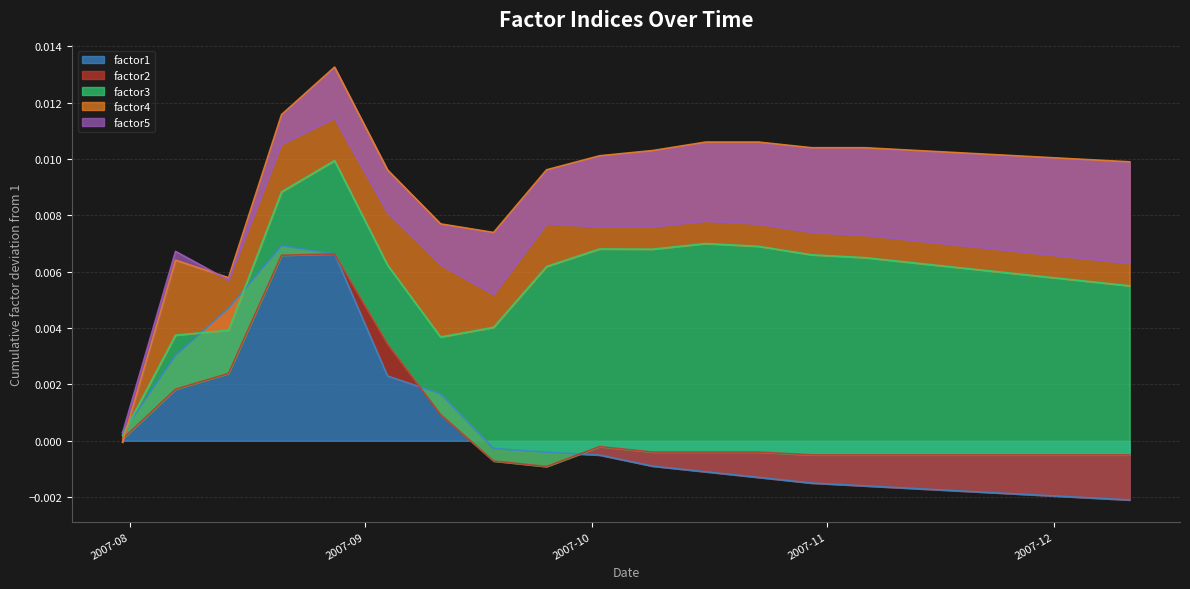

Which series has the largest total across all categories?

factor3